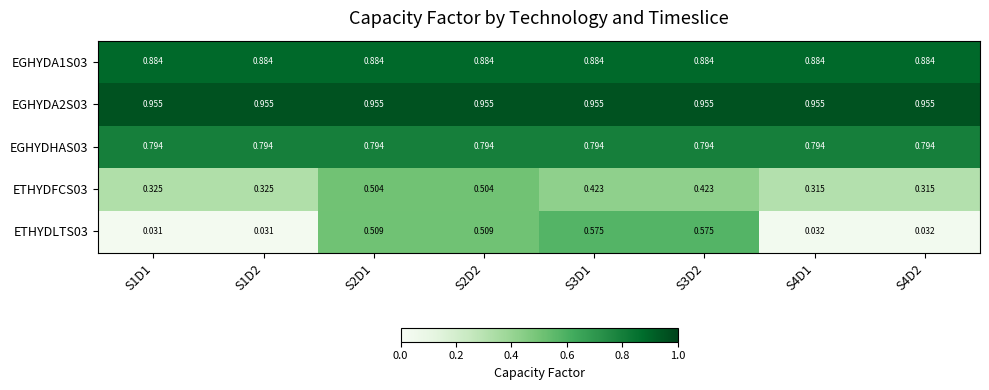

Is the value of ETHYDFCS03 at S1D2 greater than the value of ETHYDLTS03 at S1D1?

Yes